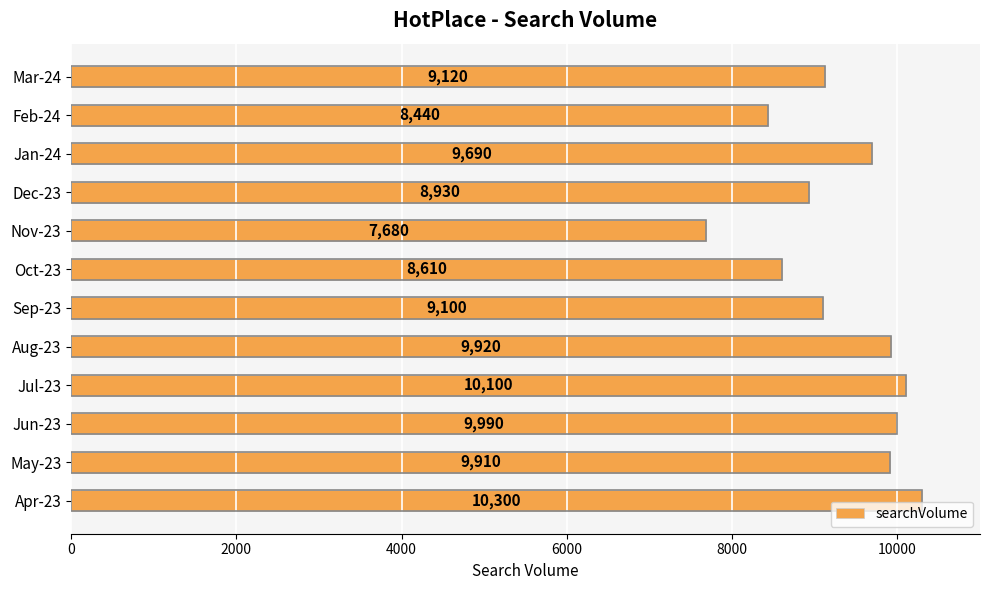

How many data points are less than 9690?

6